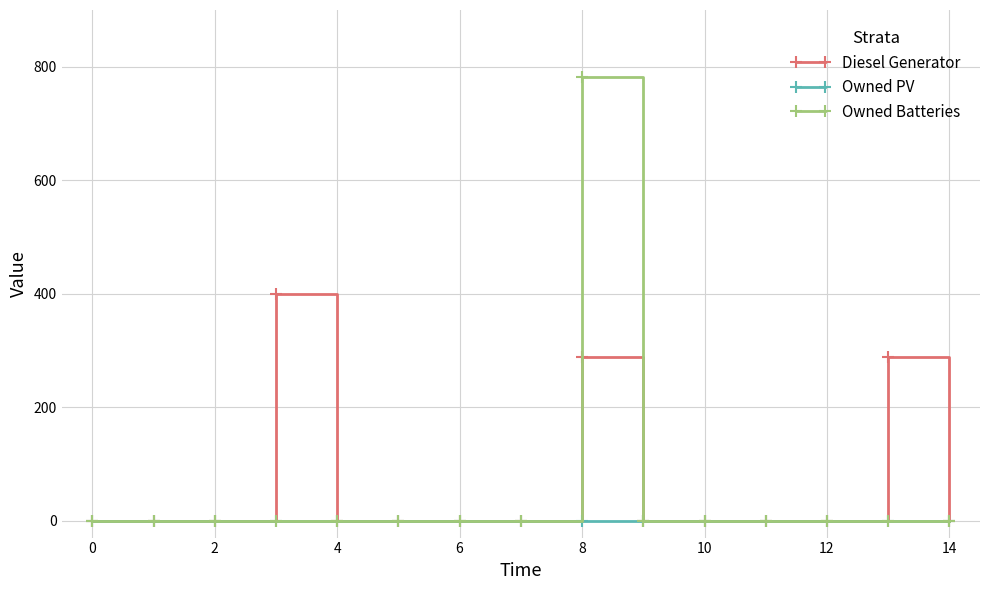

True or false: Diesel Generator has more than 2 interior local peaks.

True